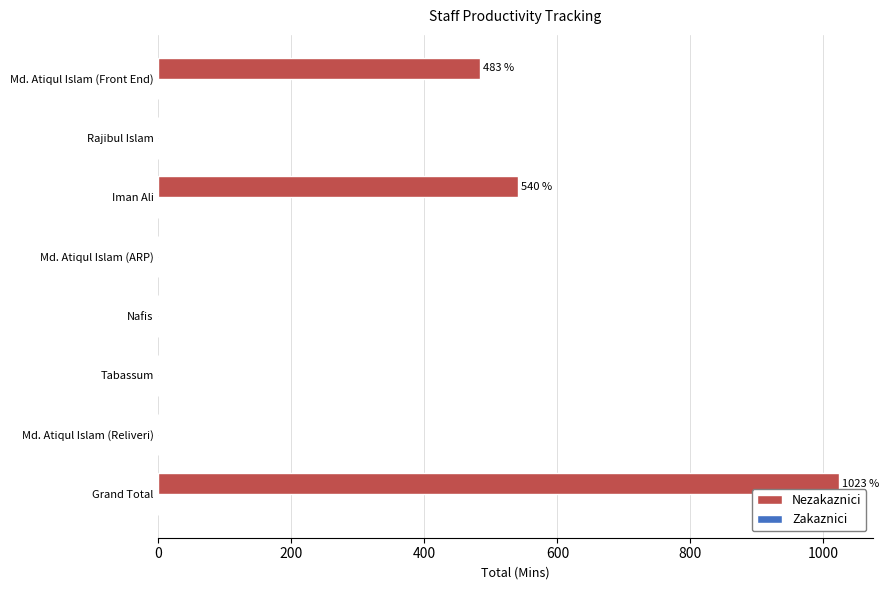

Between Iman Ali and Md. Atiqul Islam (Reliveri), which is larger?

Iman Ali